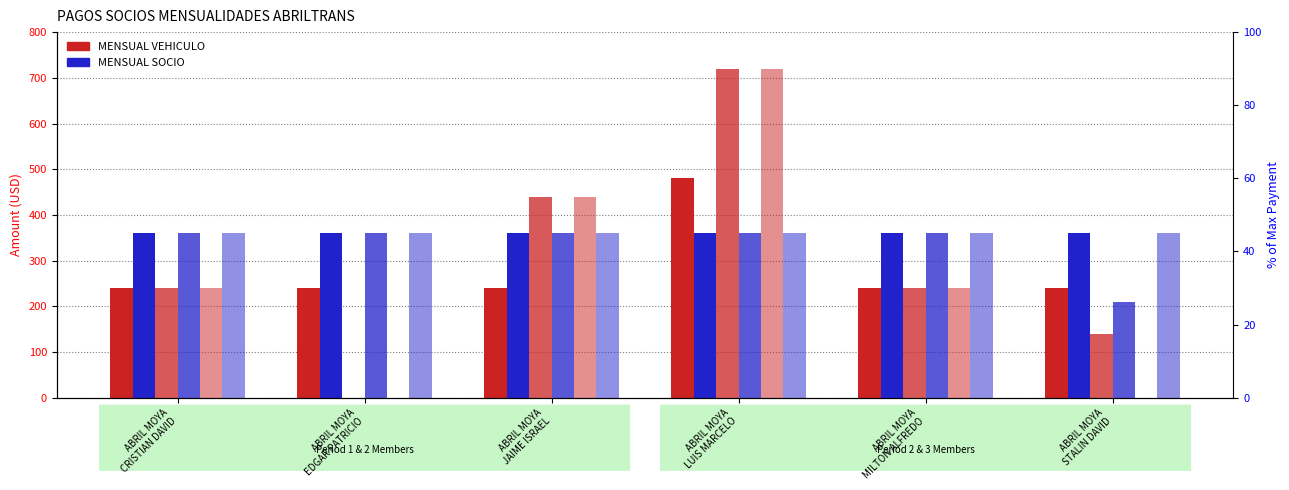

What is the label of the 6th bar from the left?

ABRIL MOYA
STALIN DAVID